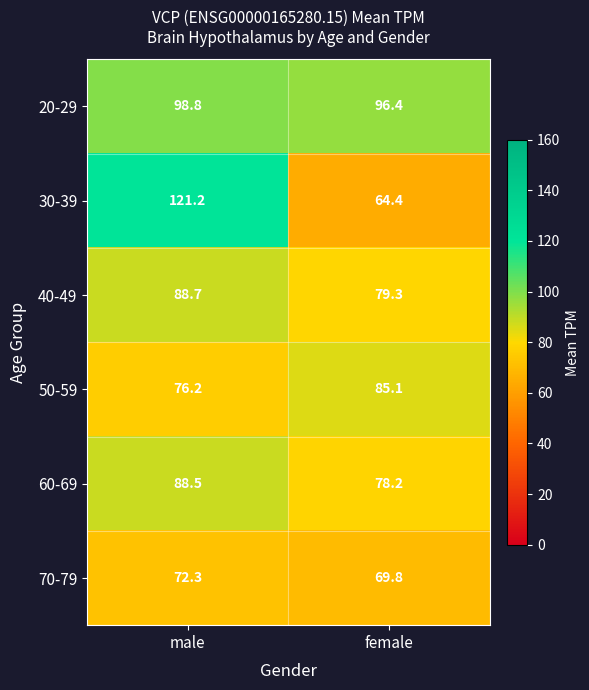

At which category does the chart reach its minimum across all series?

female